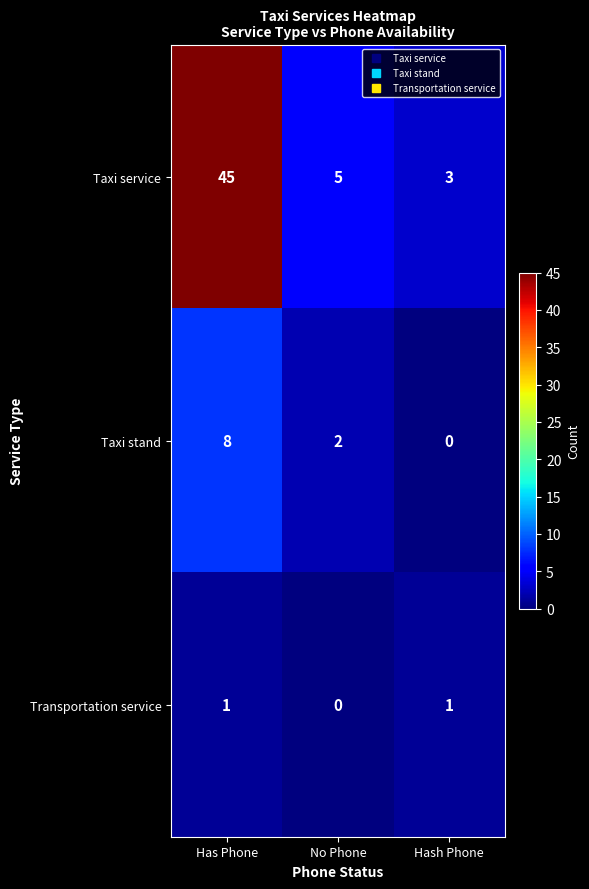

What is the sum of all Taxi stand values?

10